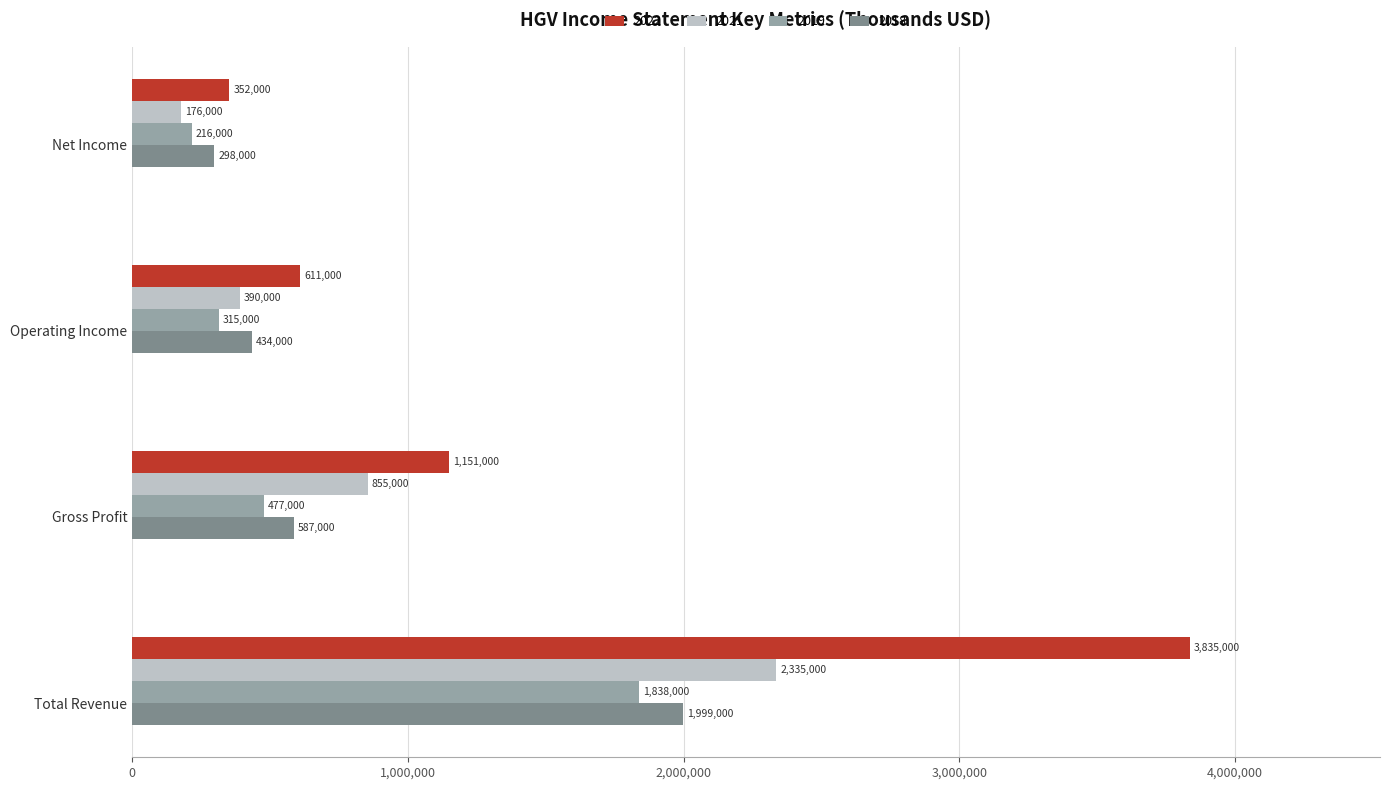

Count the number of data series in this chart.

4